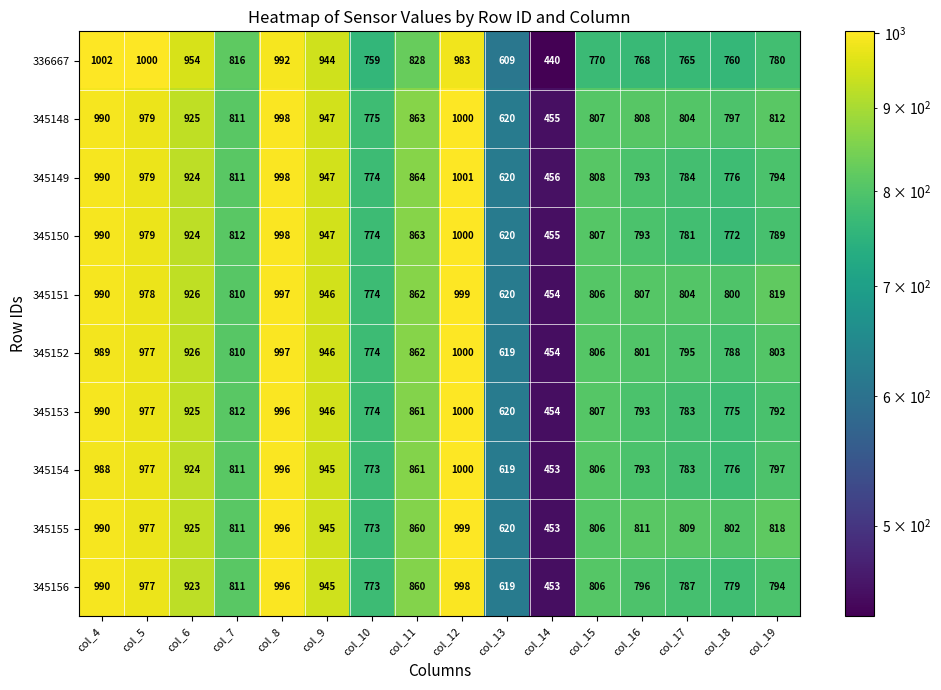

Which label corresponds to the largest value in the chart?

col_4